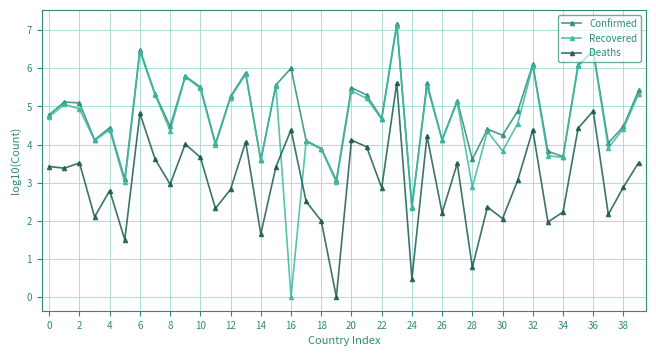

Which series has the largest range (max minus min)?

Recovered